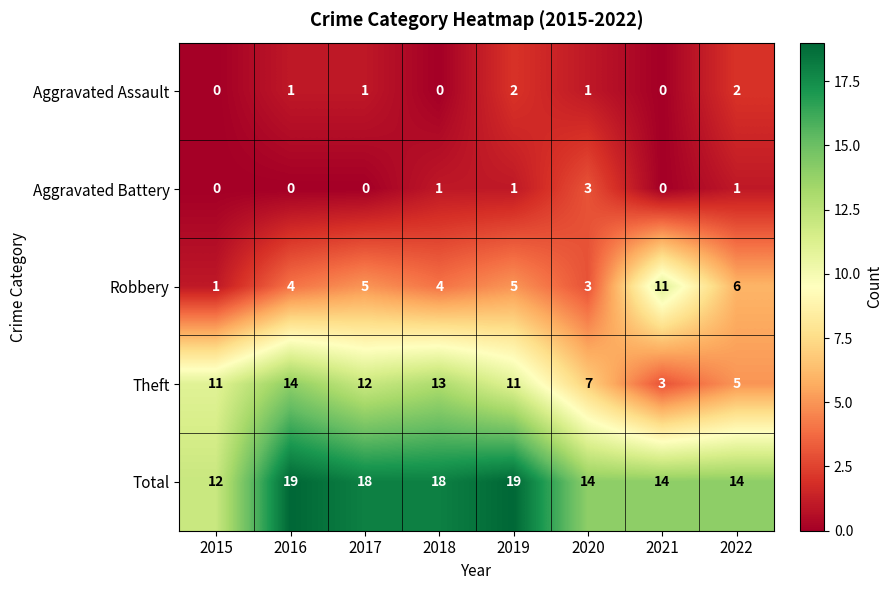

What is the difference between the maximum and second lowest values in the Theft series?

9